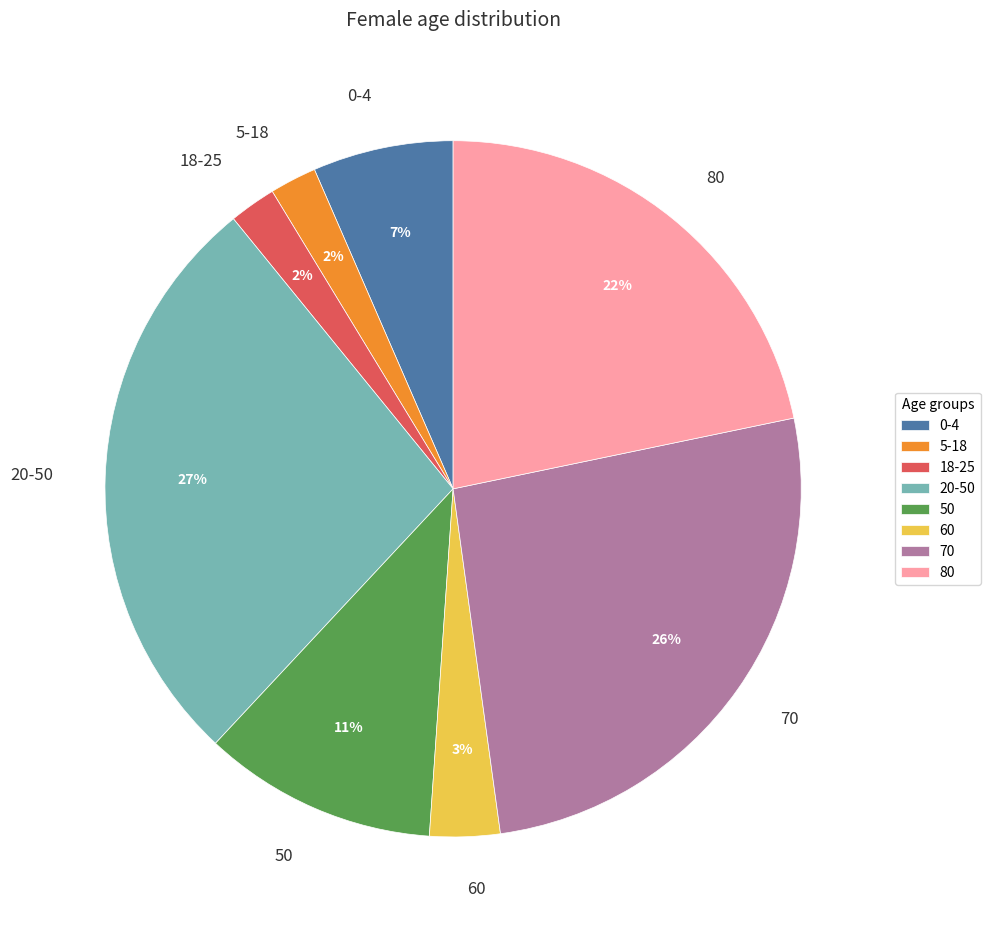

Combined, do 80 and 70 account for over 50%?

No